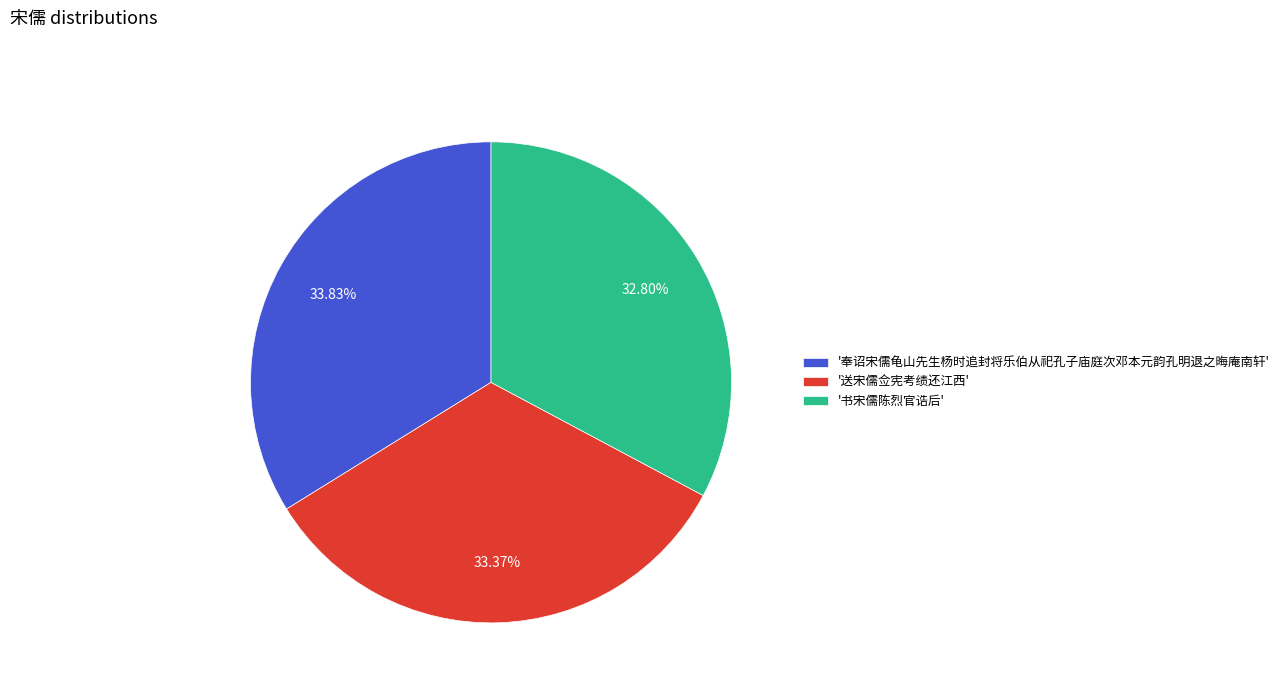

Is there any slice that represents more than half of the pie?

No